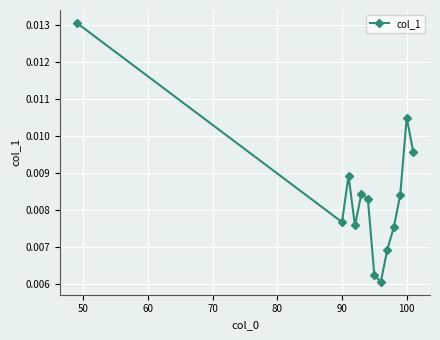

How many values are between 0 and 1?

13